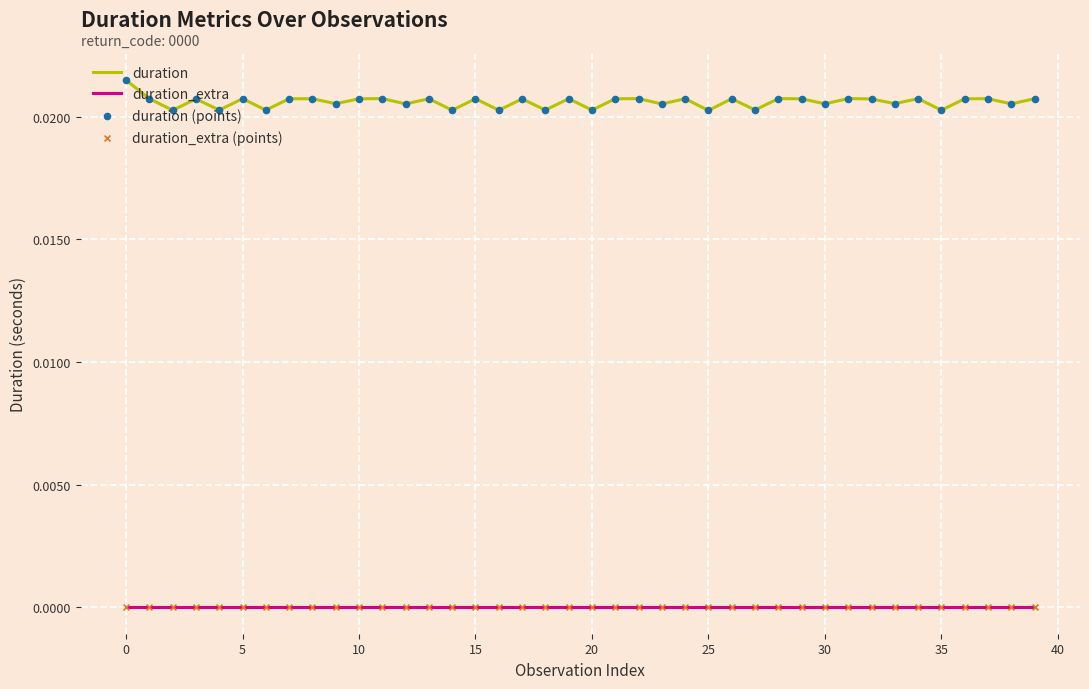

Which series has the largest total across all categories?

duration